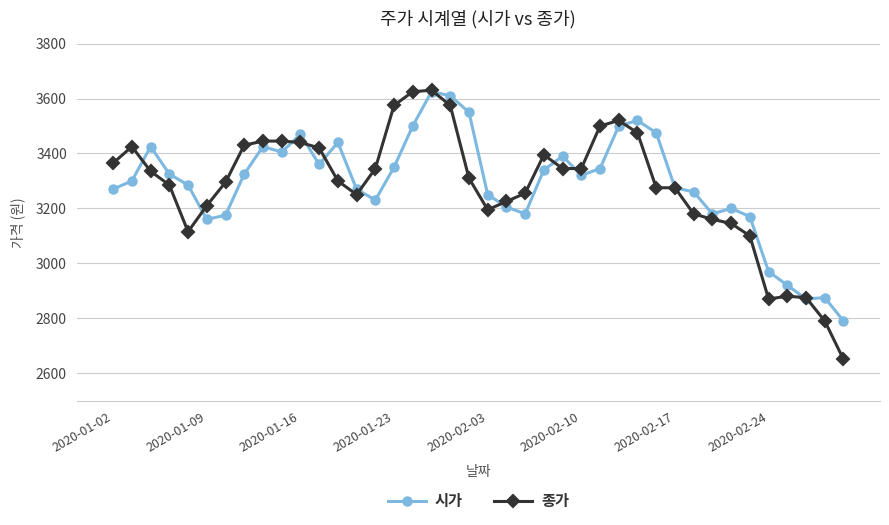

What is the minimum value for 시가?

2790